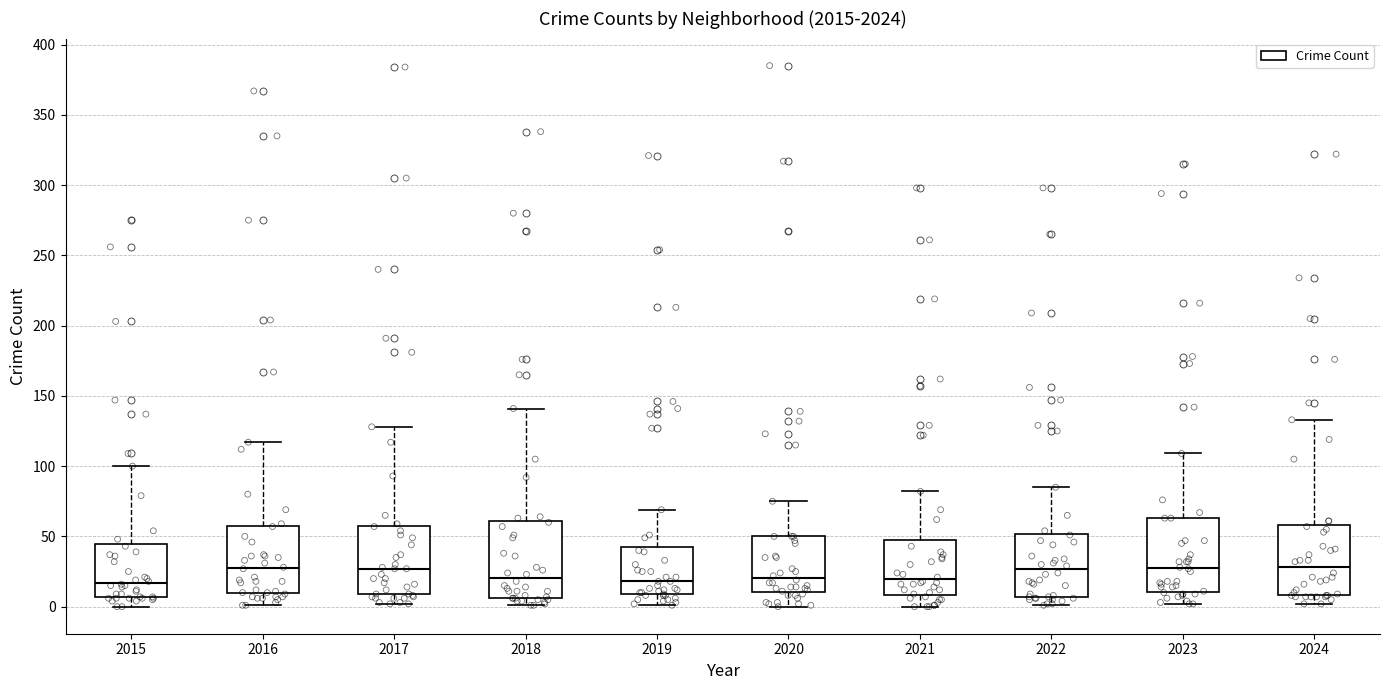

Where is the lower edge of the box at x = 2024 on the y-axis? The values are not printed on the chart, so give them approximately, as read against the axis.

10